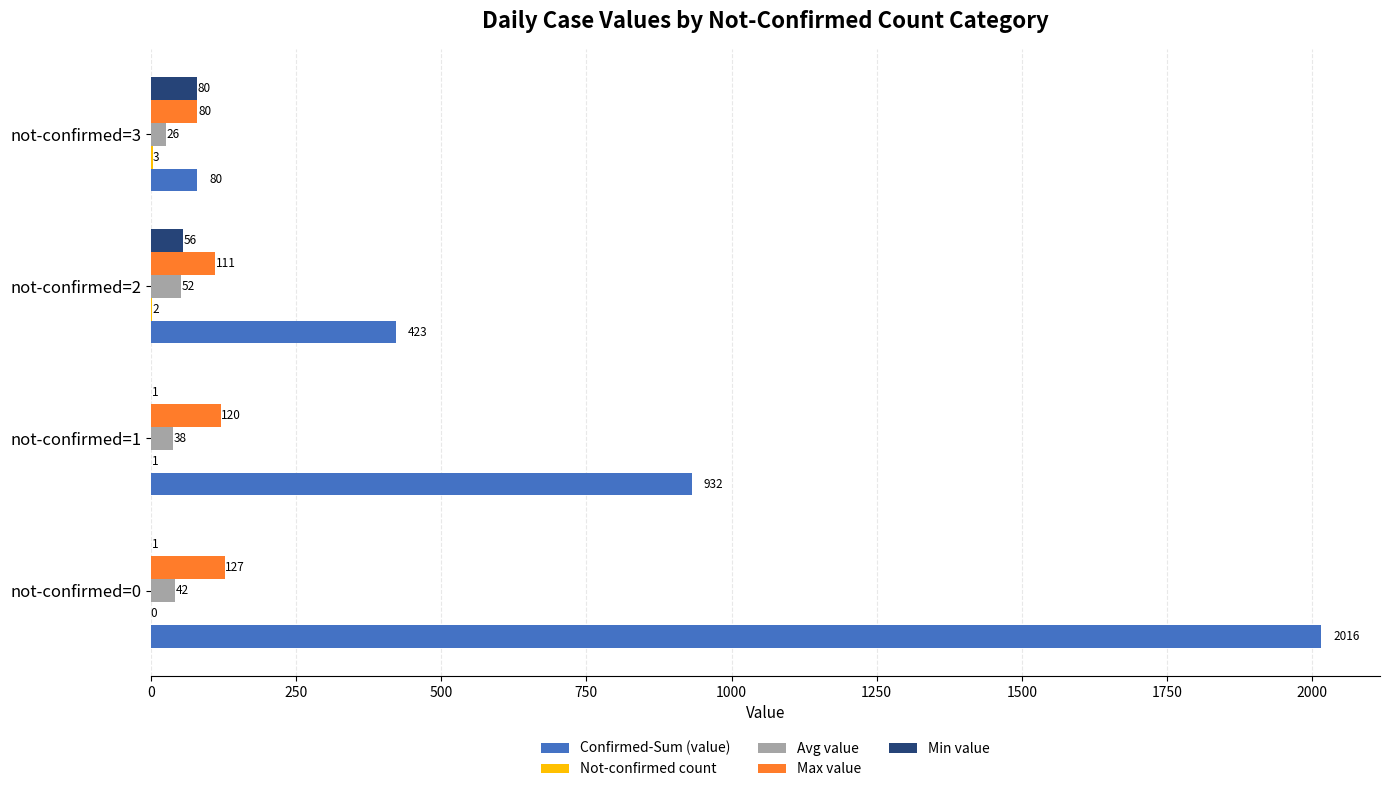

Which label corresponds to the largest value in the chart?

not-confirmed=0